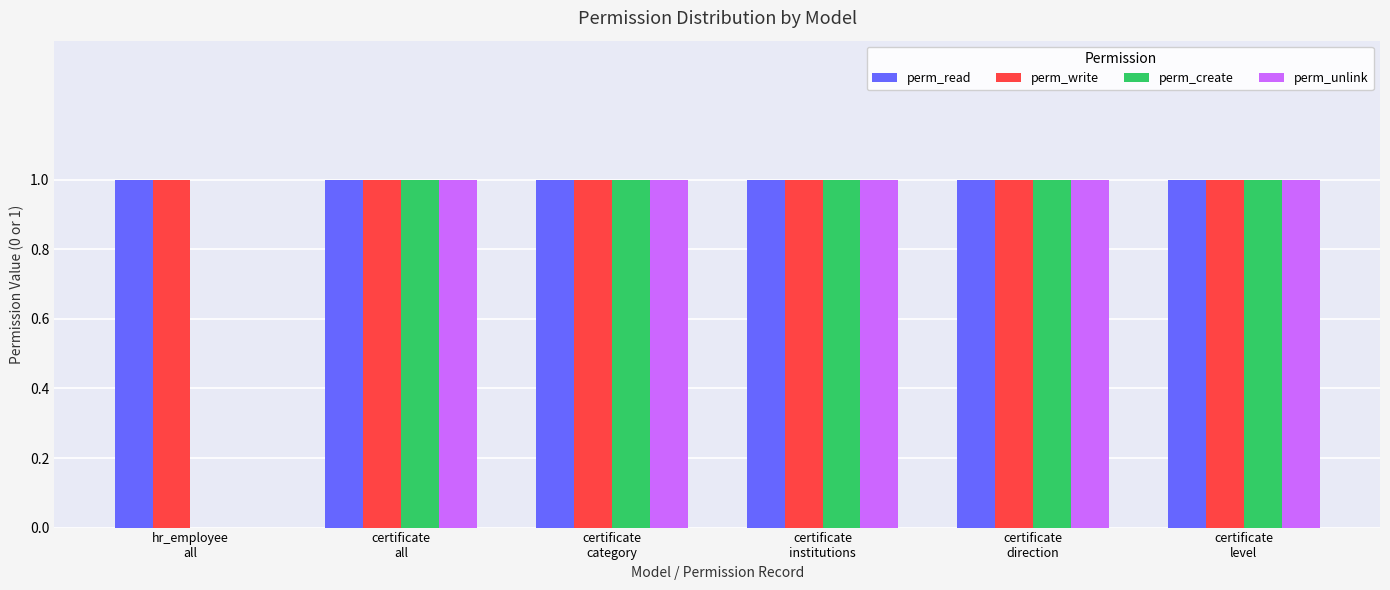

What is the sum of all perm_unlink values?

5